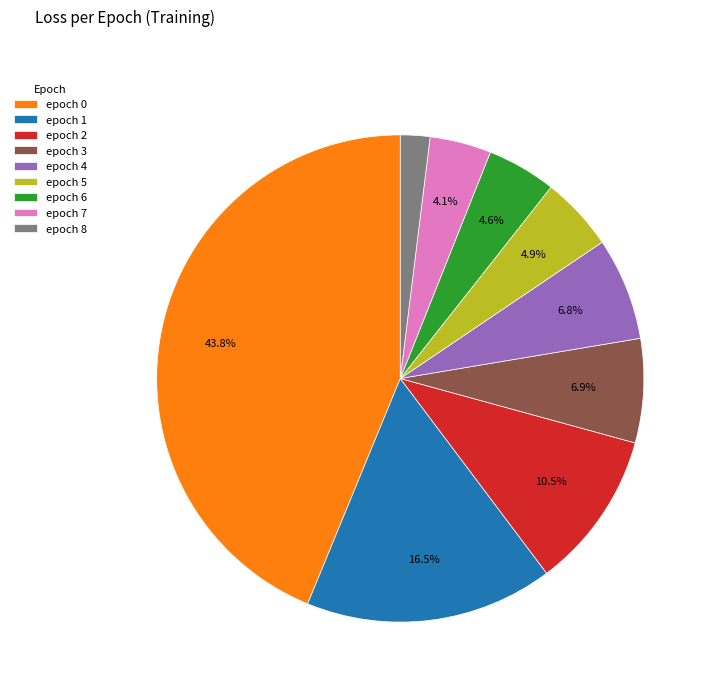

What is the smallest slice in the pie chart?

epoch 8